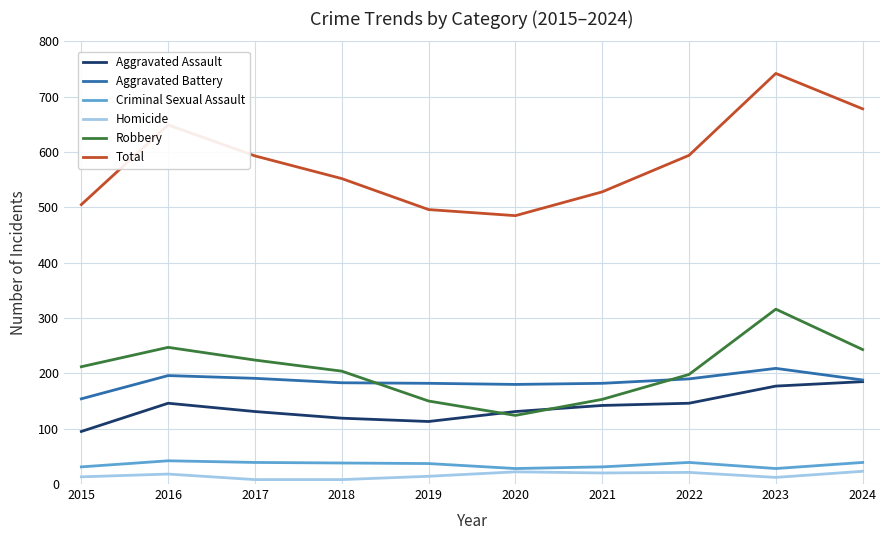

What is the greatest value displayed?

742